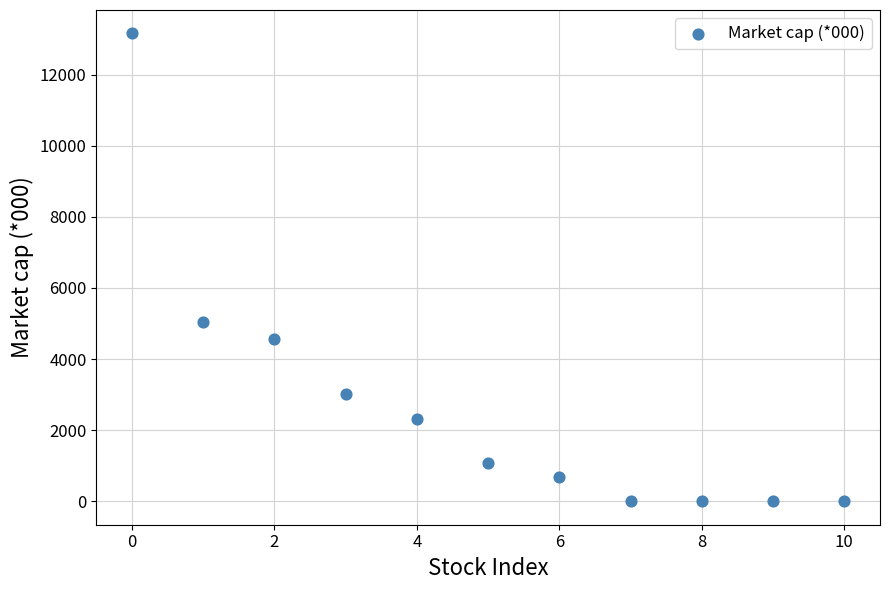

What is the average Y value?

2715.1